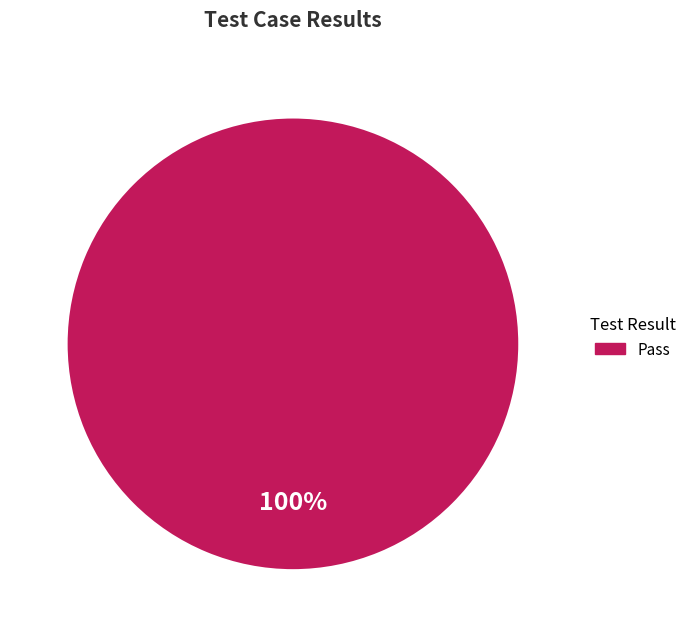

How many slices are in this pie chart?

1